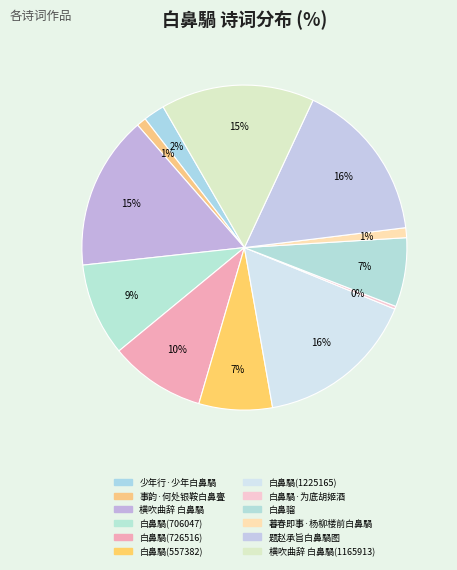

What is the largest slice in the pie chart?

题赵承旨白鼻騧图